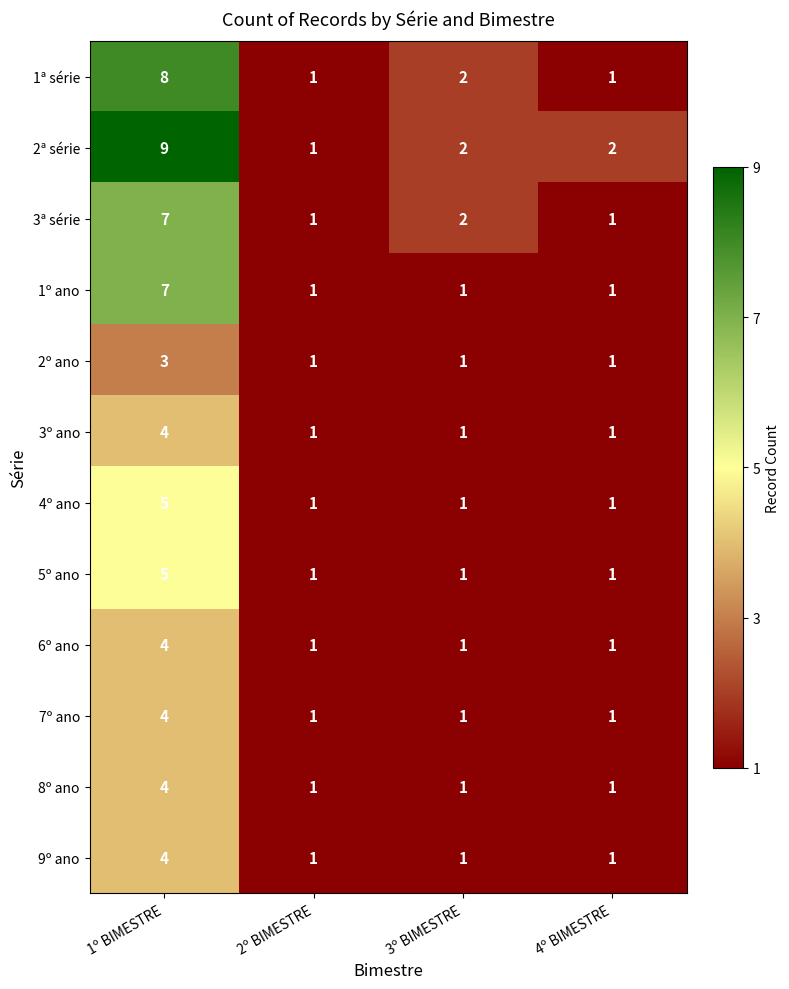

What is the sum of all 1ª série values?

12